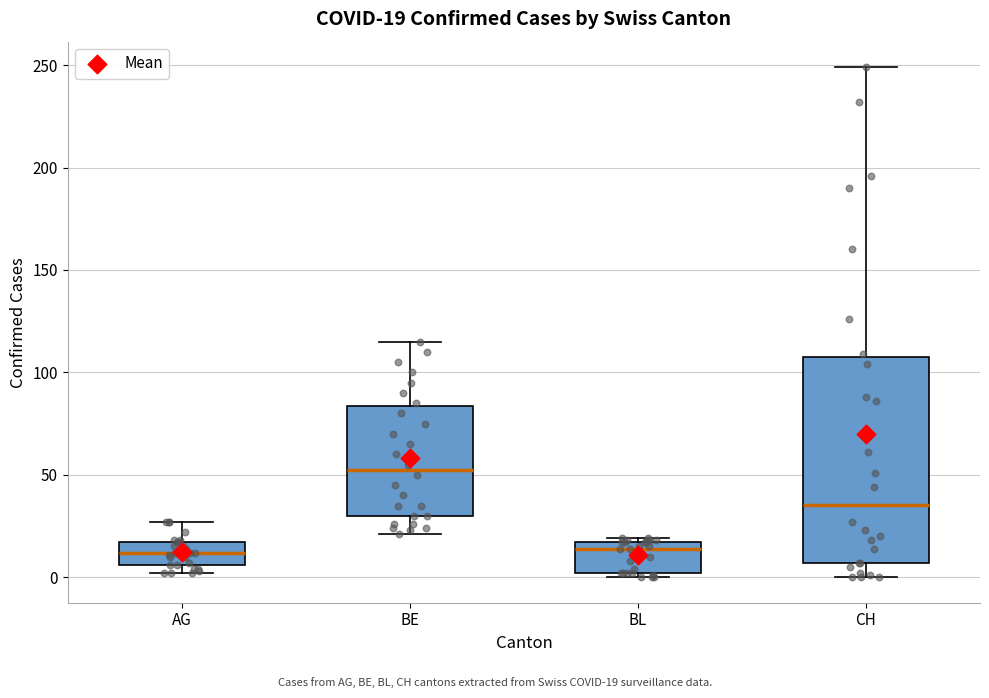

Which box has the highest median line?

BE